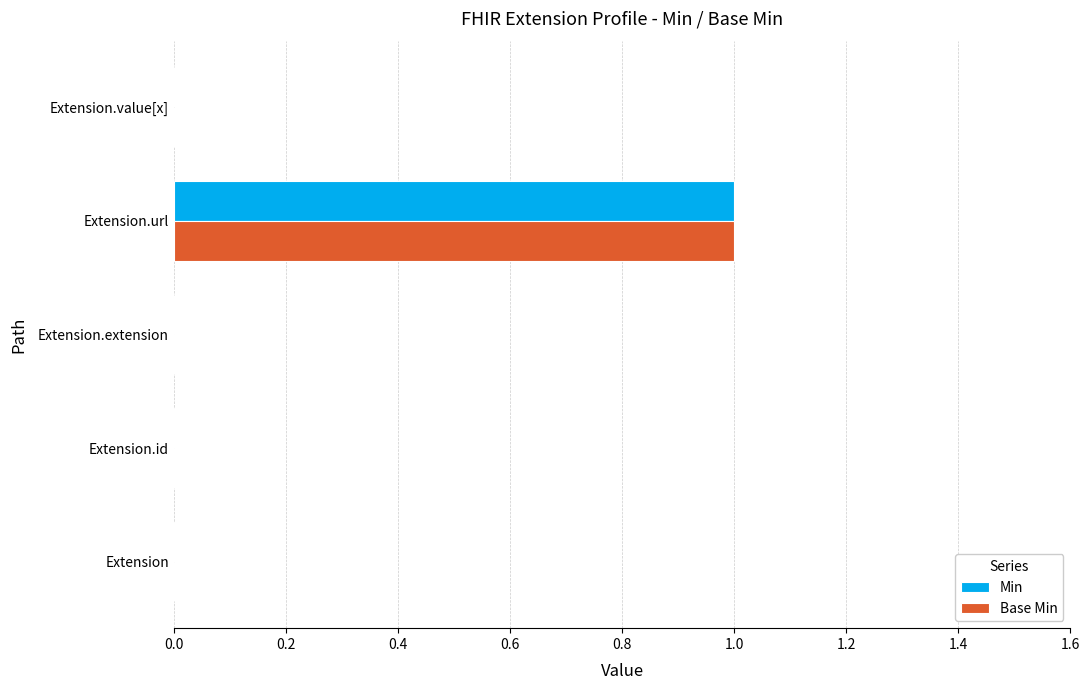

Count the number of categories in the chart.

5